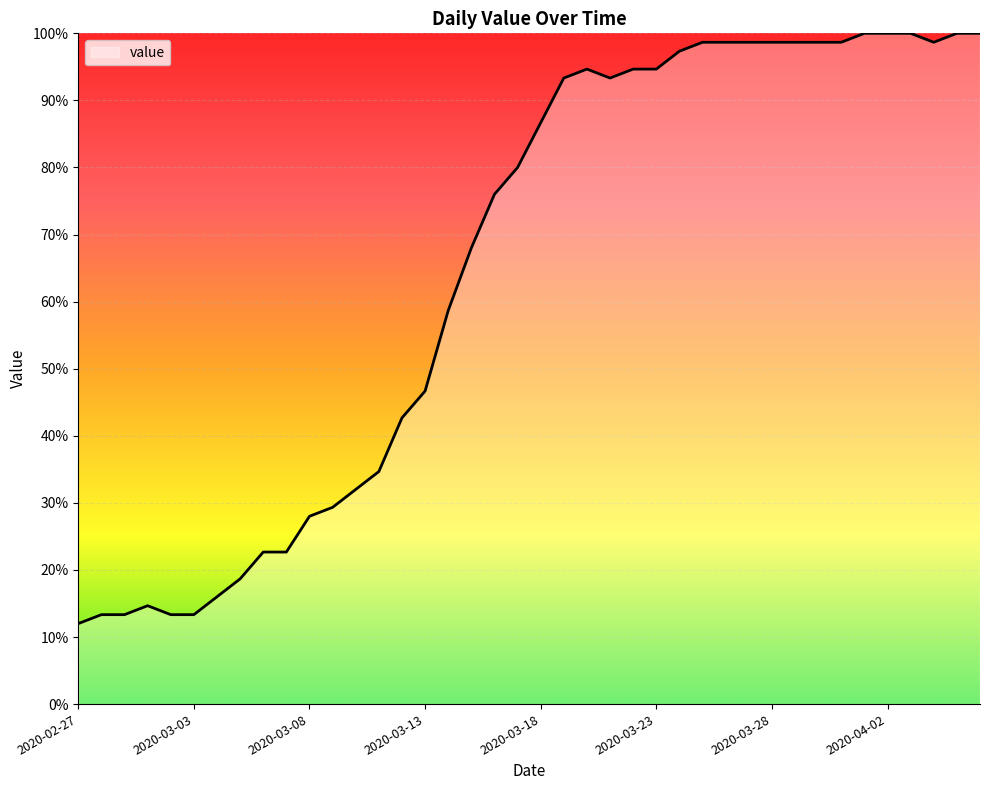

What is the greatest value displayed?

100.0